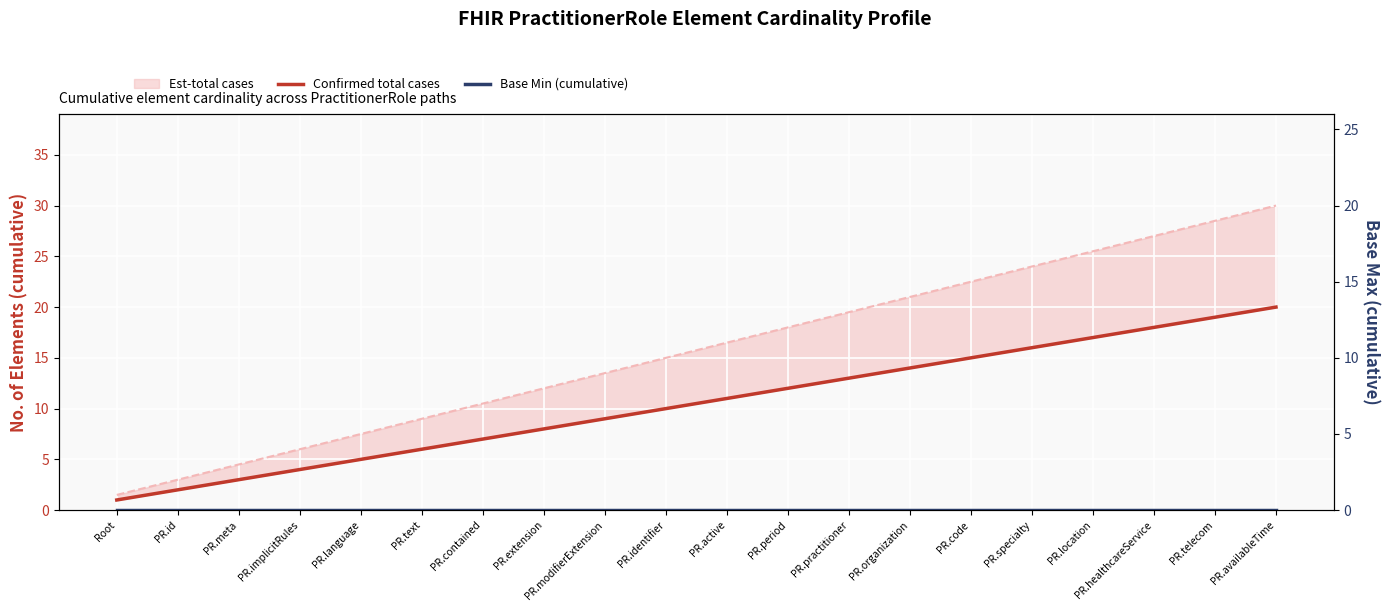

How many data points in Base Max are above 11?

9